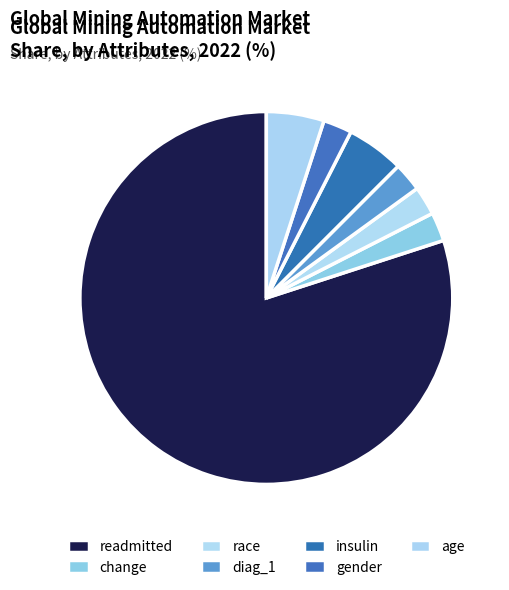

Count the number of slices in the pie.

7